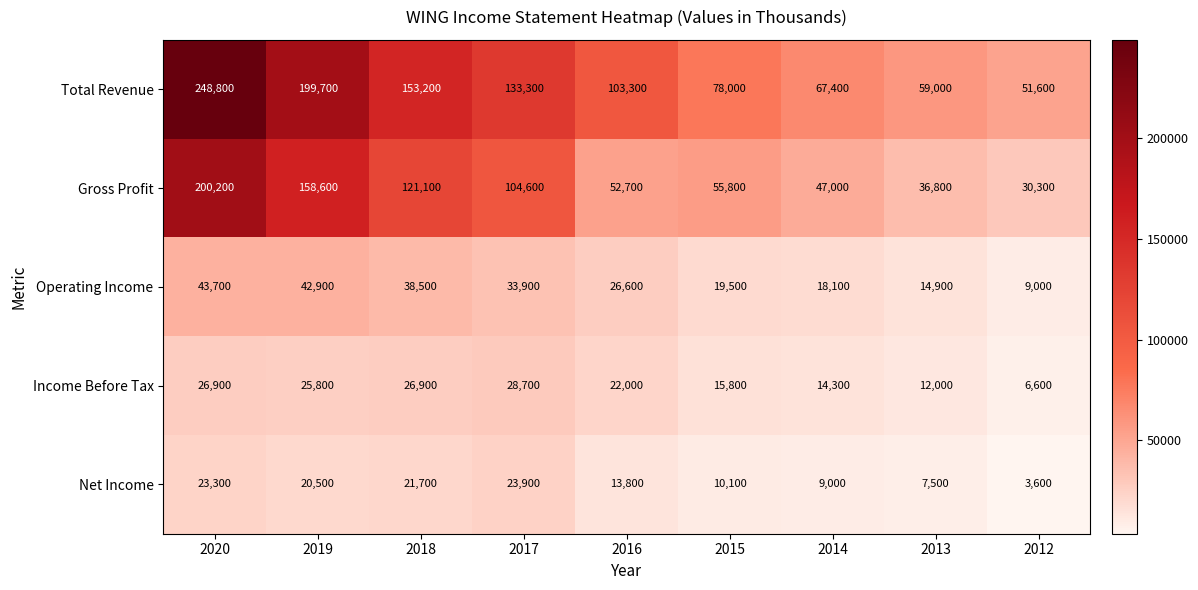

Which series has the largest range (max minus min)?

Total Revenue